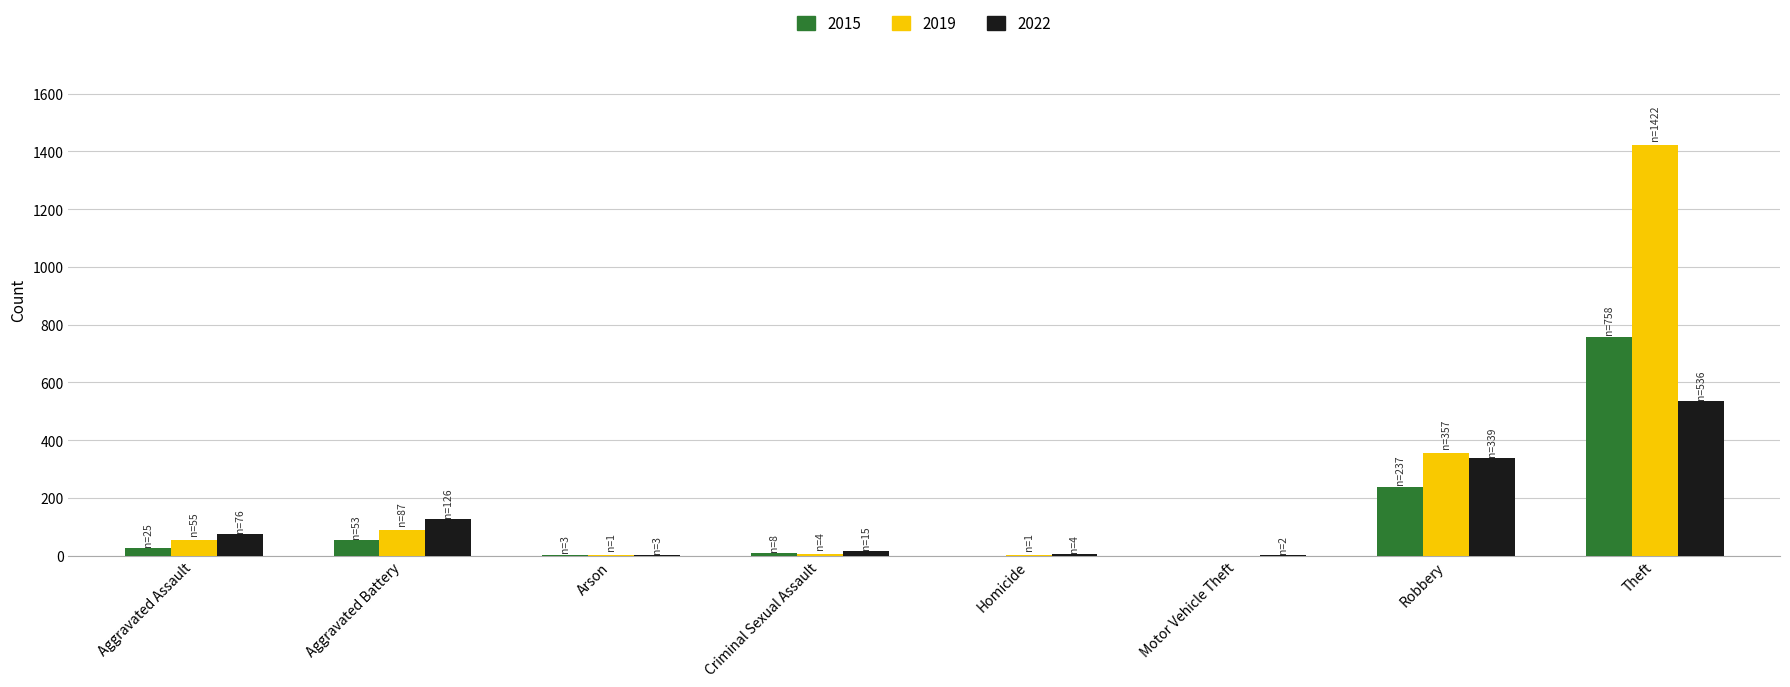

Is it true that 2019 equals 2280 at Theft?

False